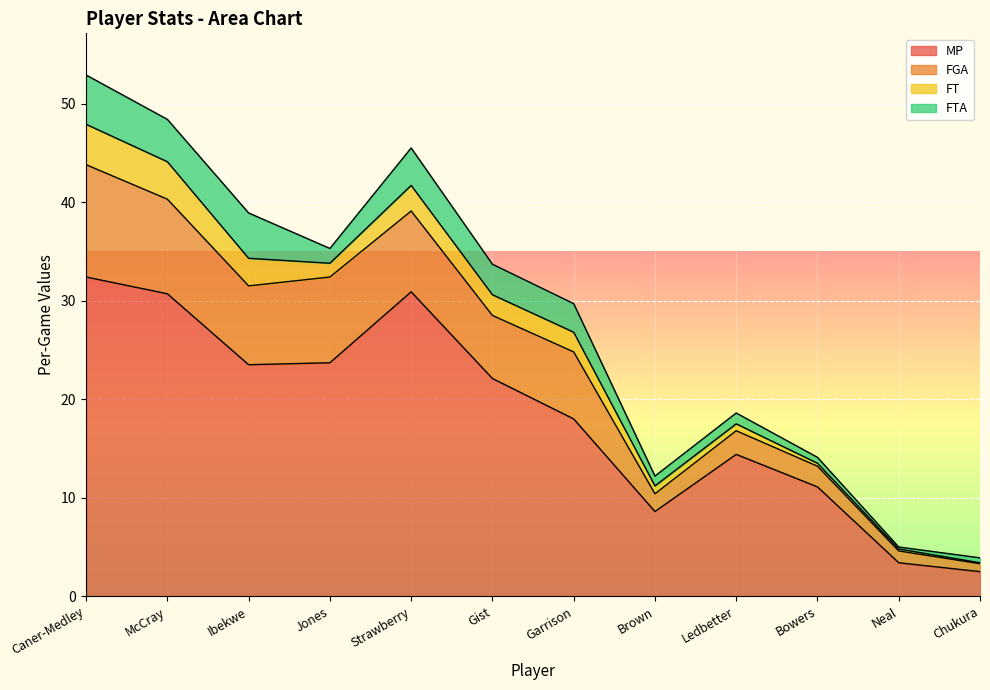

List the labels in order of FGA value, largest first.

Caner-Medley, McCray, Jones, Strawberry, Ibekwe, Garrison, Gist, Ledbetter, Bowers, Brown, Neal, Chukura